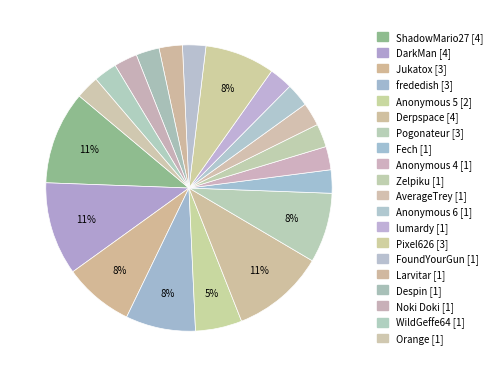

Count the number of slices in the pie.

20